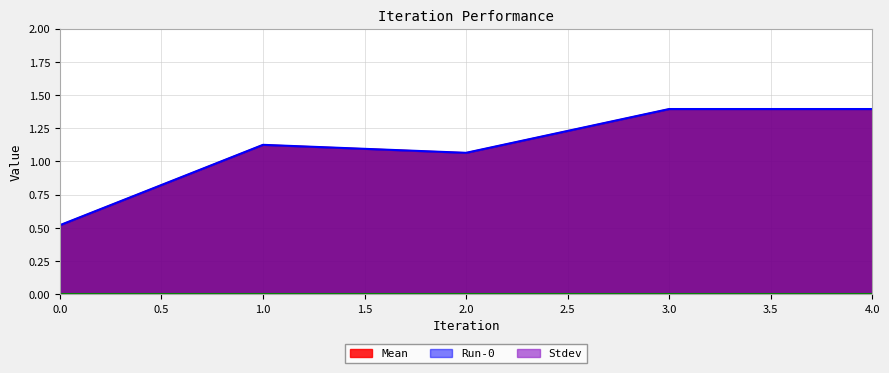

At which category does Mean reach its first local valley?

2